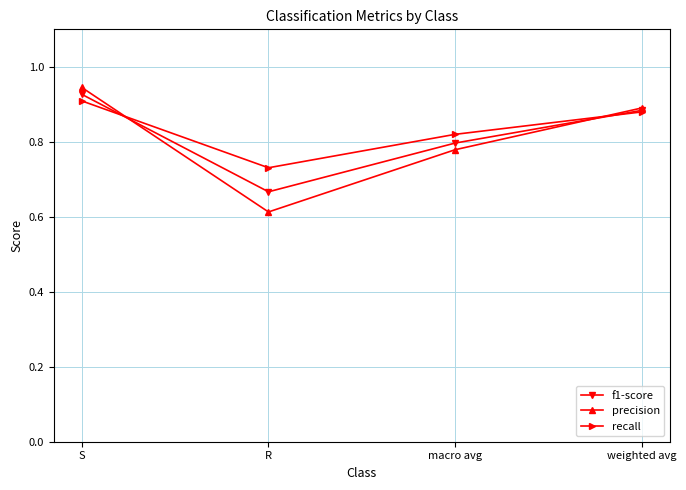

The f1-score series shows 1.3 at weighted avg. True or false?

False